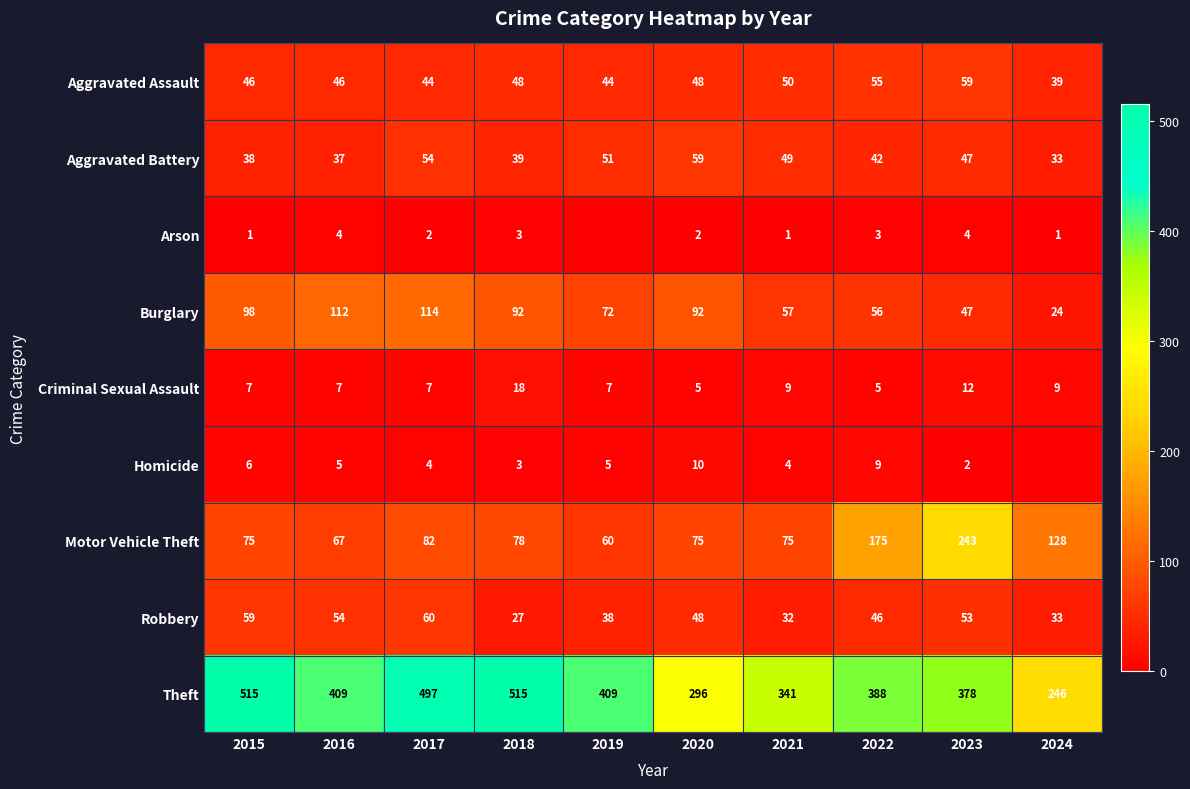

Which category has the highest value in the Aggravated Assault series?

2023